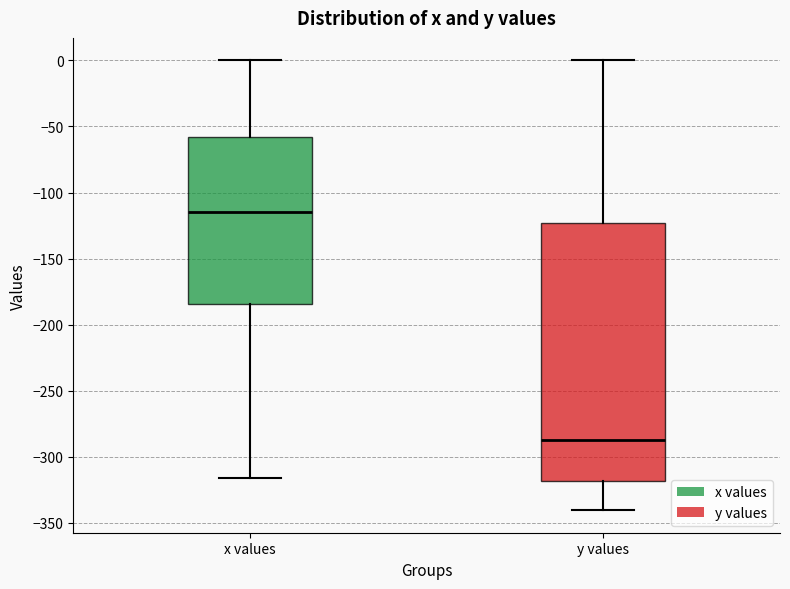

Which box has the lowest median line?

y values